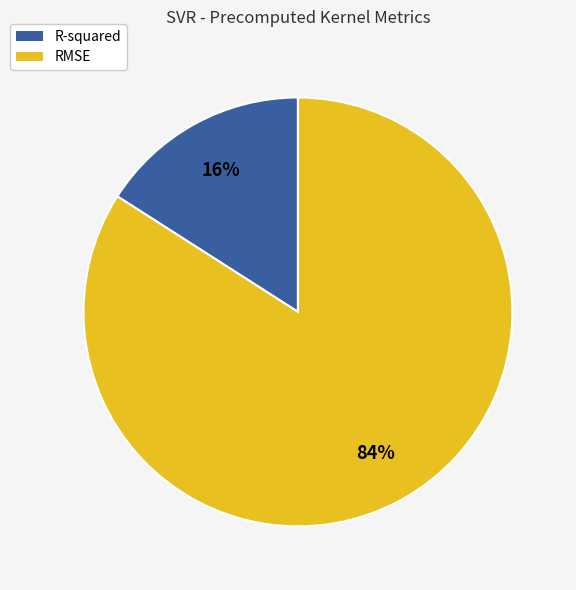

Combined, do R-squared and RMSE account for over 50%?

Yes